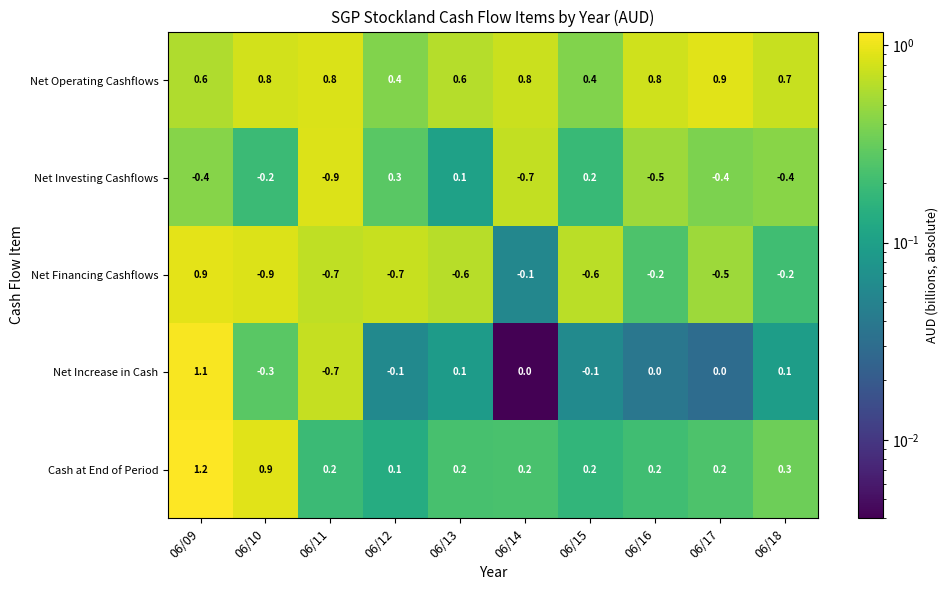

What is the spread (max minus min) of values at 06/11?

1.7